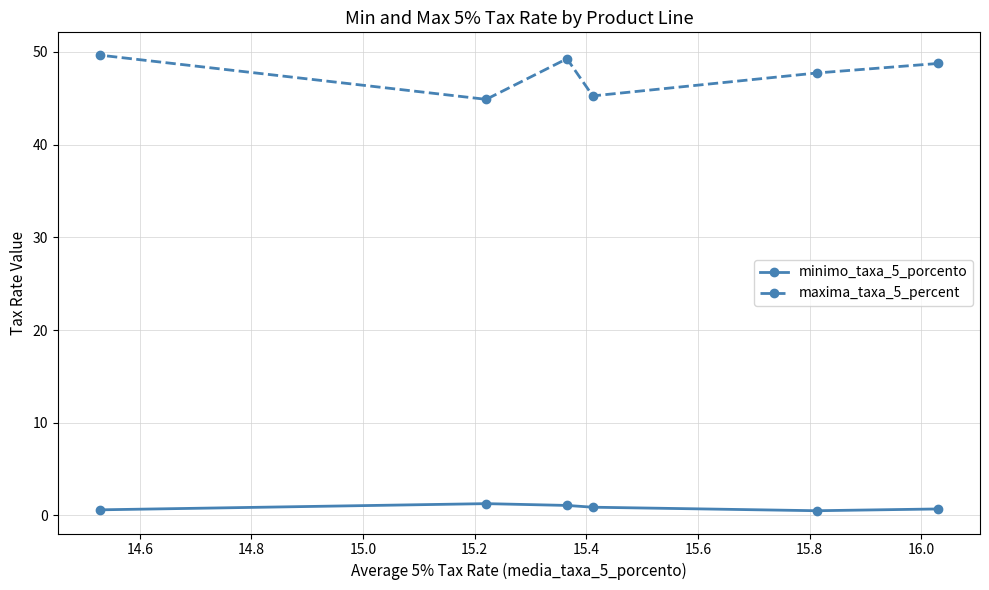

What is the lowest value of the maxima_taxa_5_percent series?

44.9